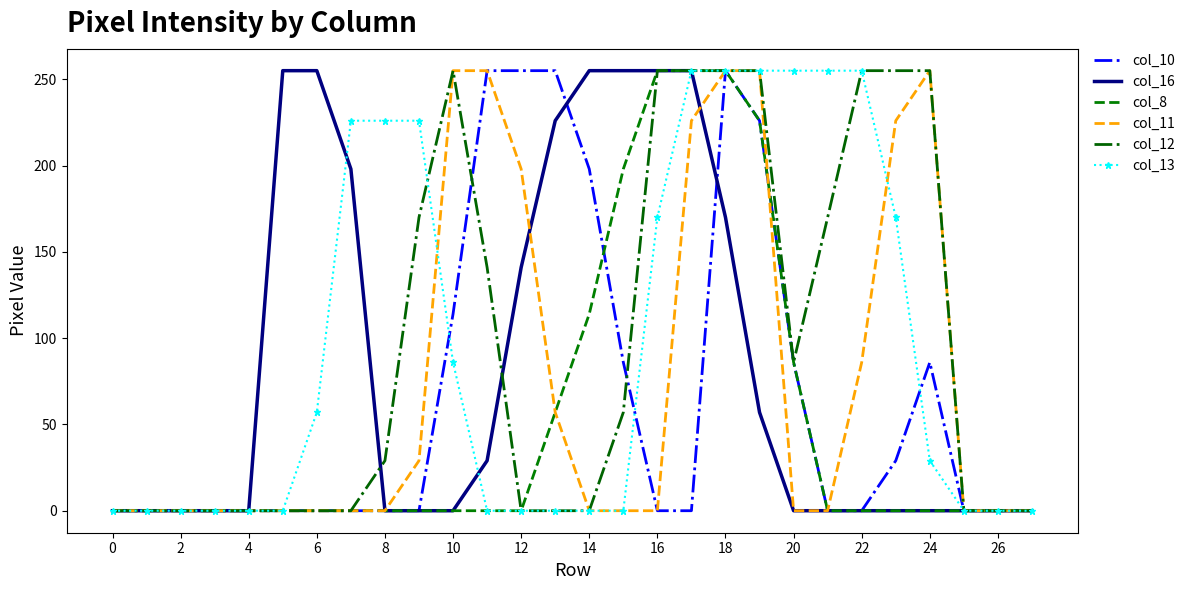

What is the maximum value shown in the chart?

255